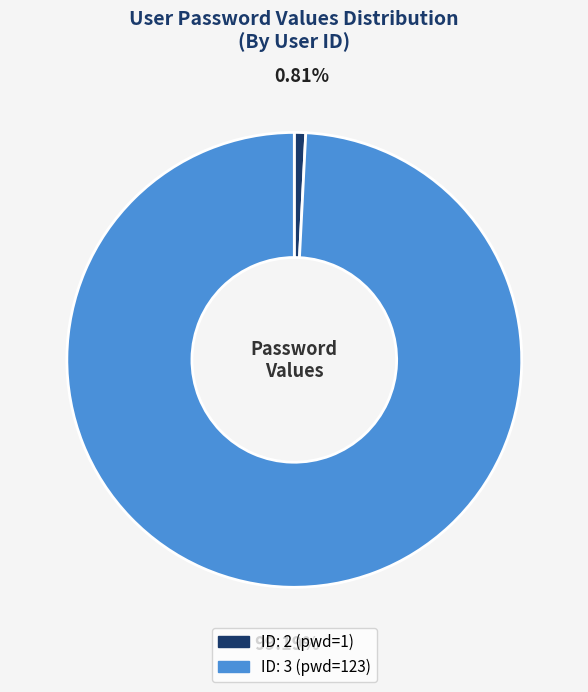

How many slices are in this pie chart?

2